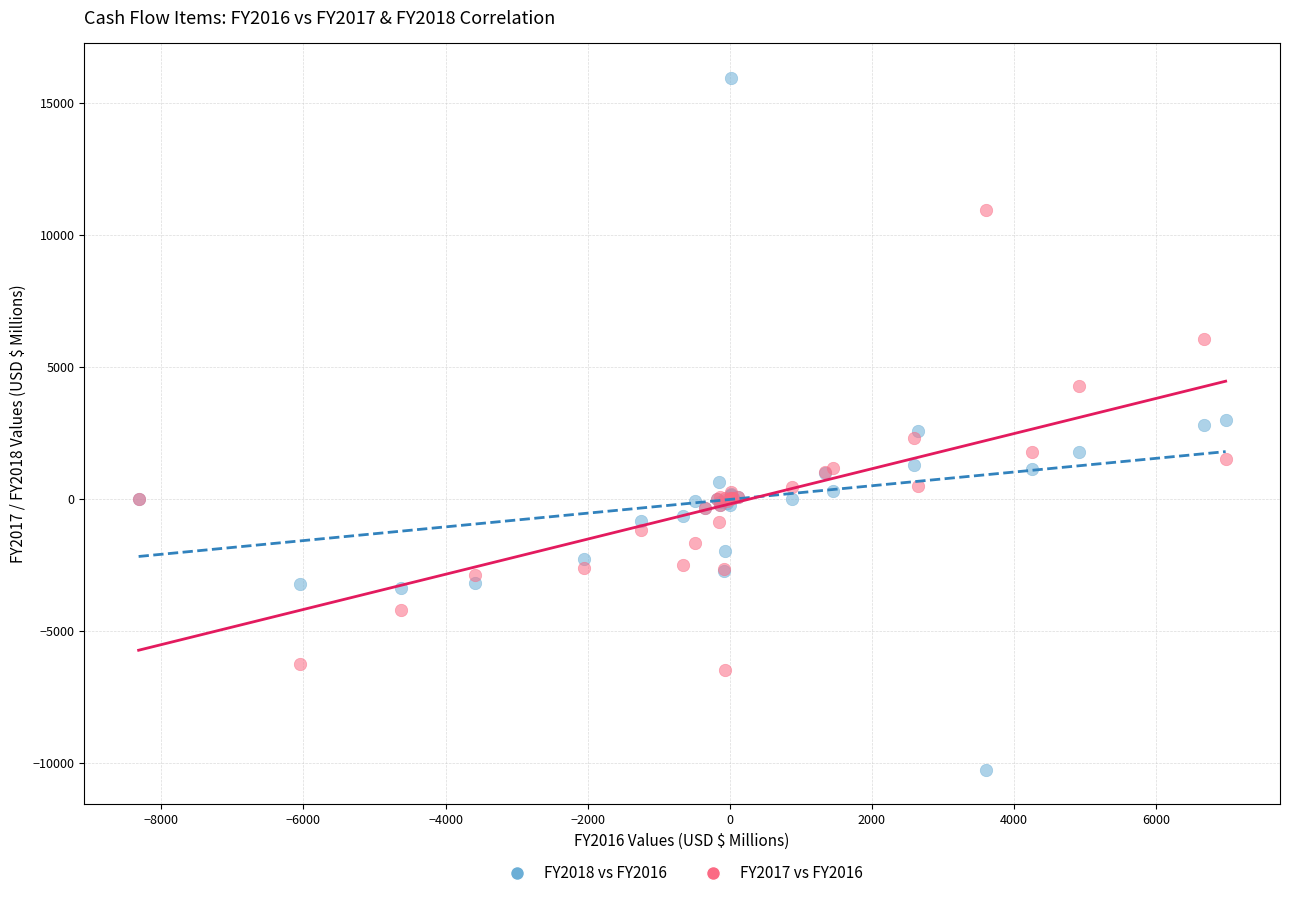

Which series has the largest Y range (max minus min)?

FY2018 vs FY2016